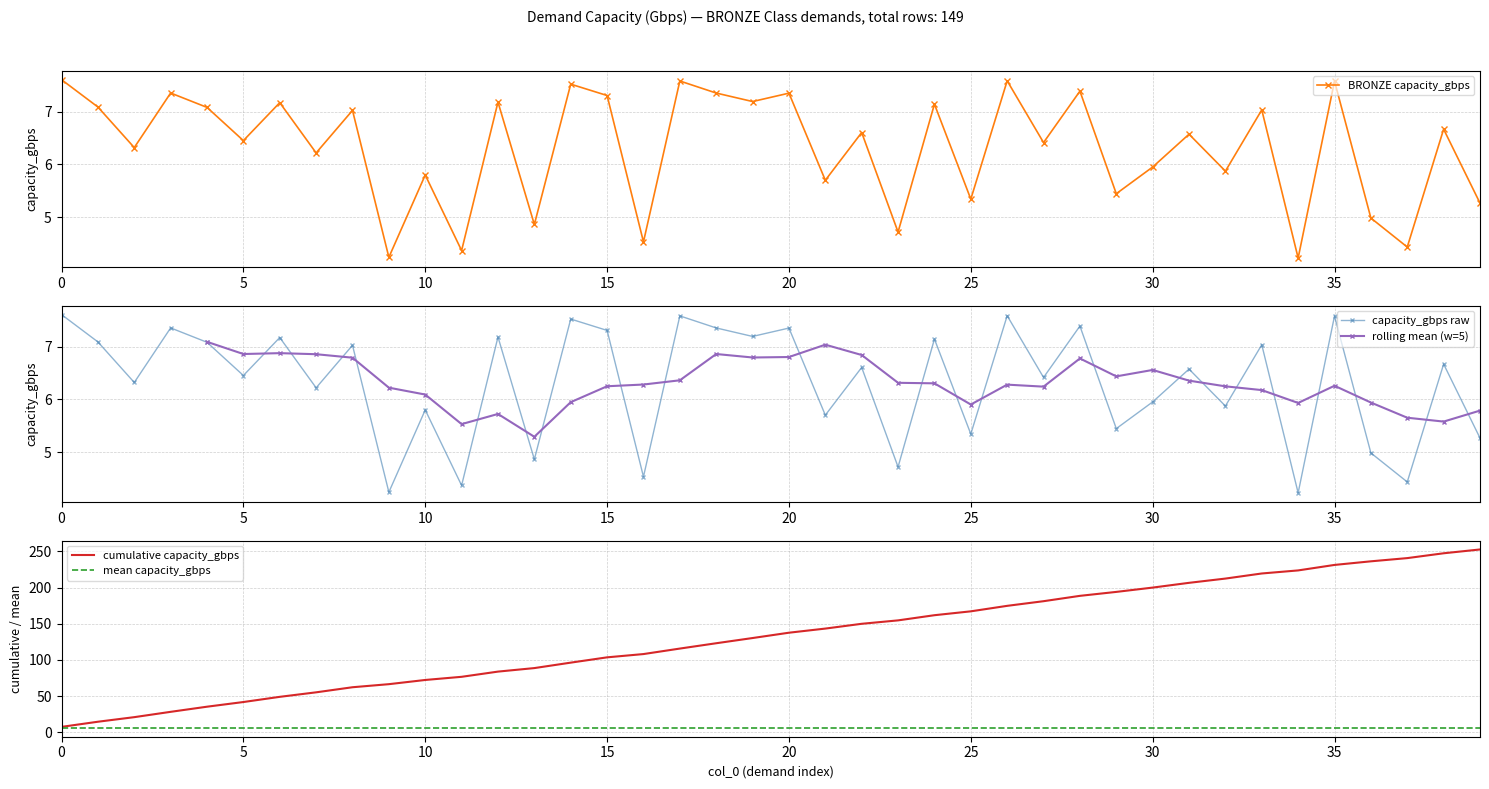

The chart shows a value of 2.8 at 39. True or false?

False